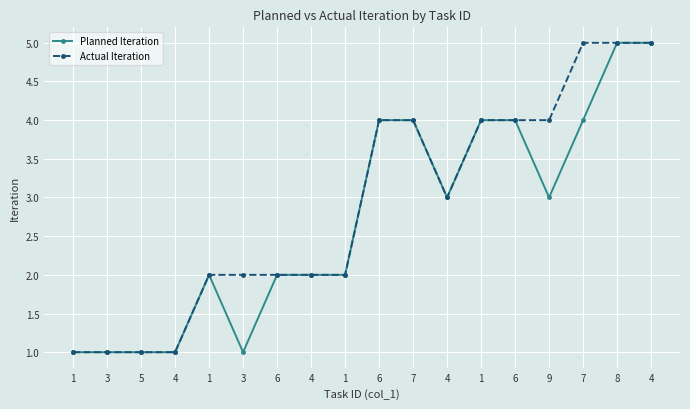

Is this an area chart (filled region under the line)?

No